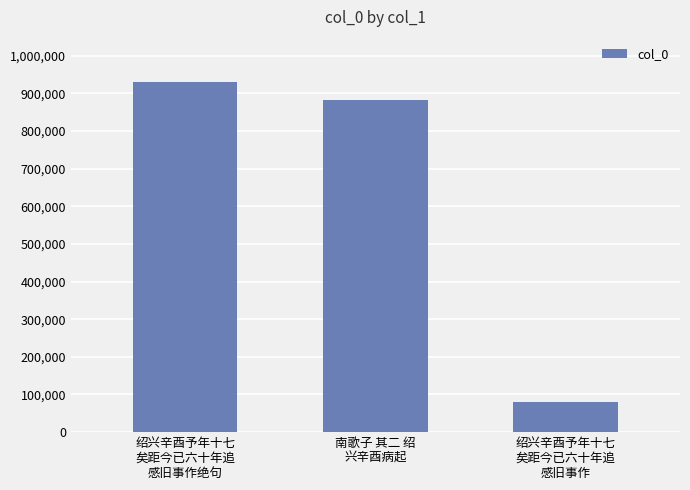

What is the minimum value shown in the chart?

79800